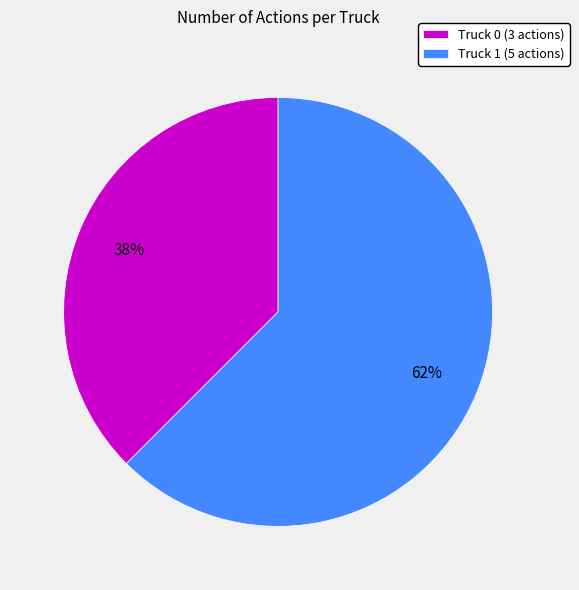

Is the sum of Truck 1 (5 actions) and Truck 0 (3 actions) greater than half?

Yes